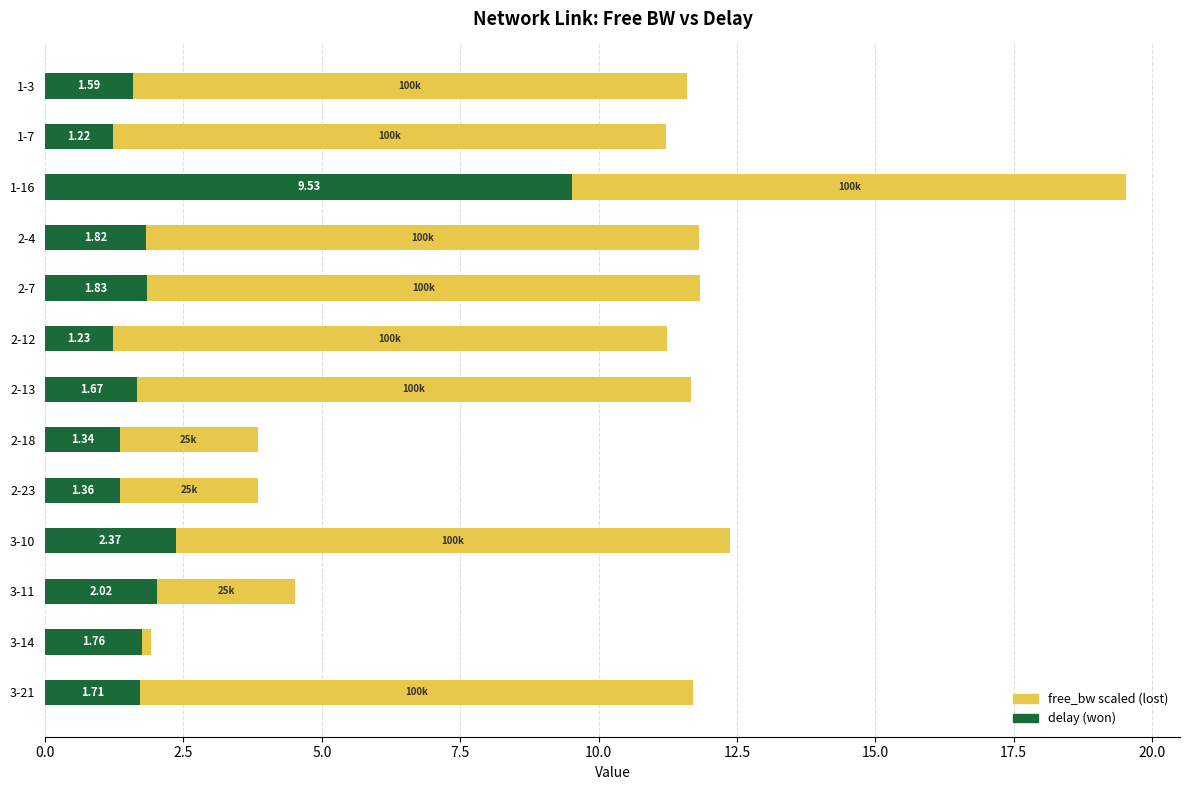

What is the difference between the maximum and second lowest values in the delay (won) series?

8.3